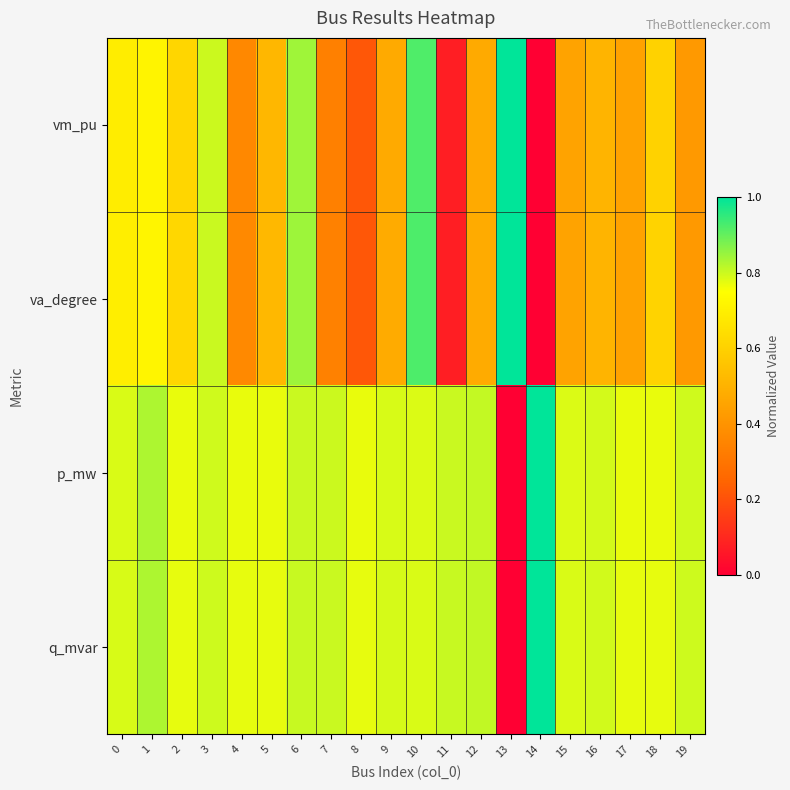

At which category is the sum across all series the highest?

10